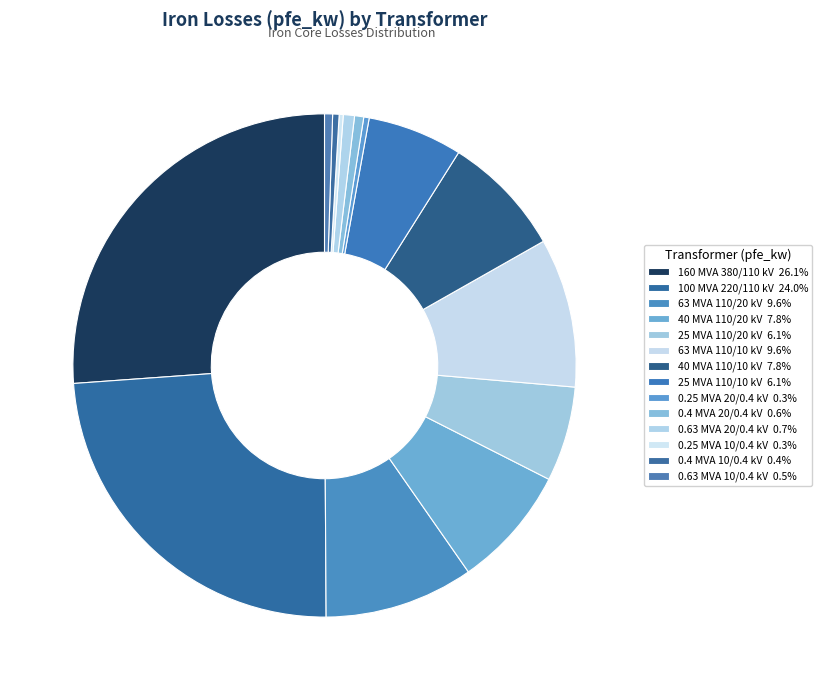

Does 63 MVA 110/20 kV account for over 50% of the chart?

No